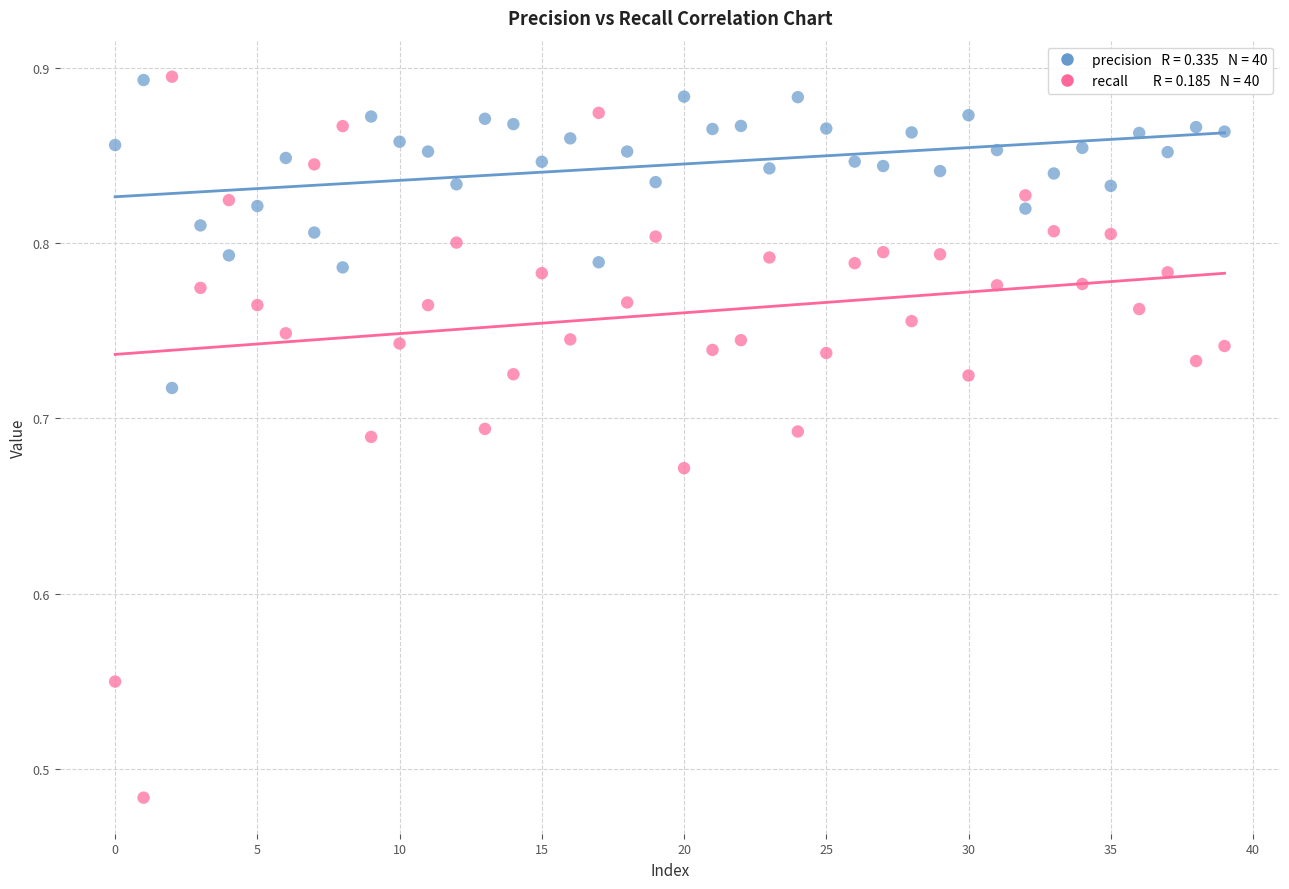

Across all data points, what is the range of Y values (max minus min)?

0.4